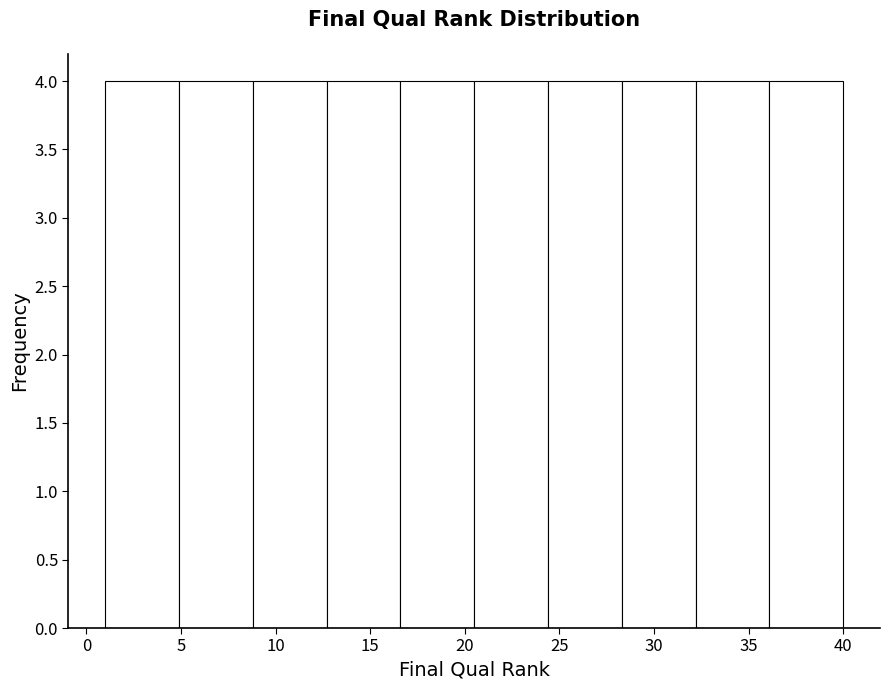

What is the height of the bar covering 4.9 to 8.8 on the x-axis? Neither the bar edges nor the heights are printed on the chart, so give them approximately, as read against the axes.

4